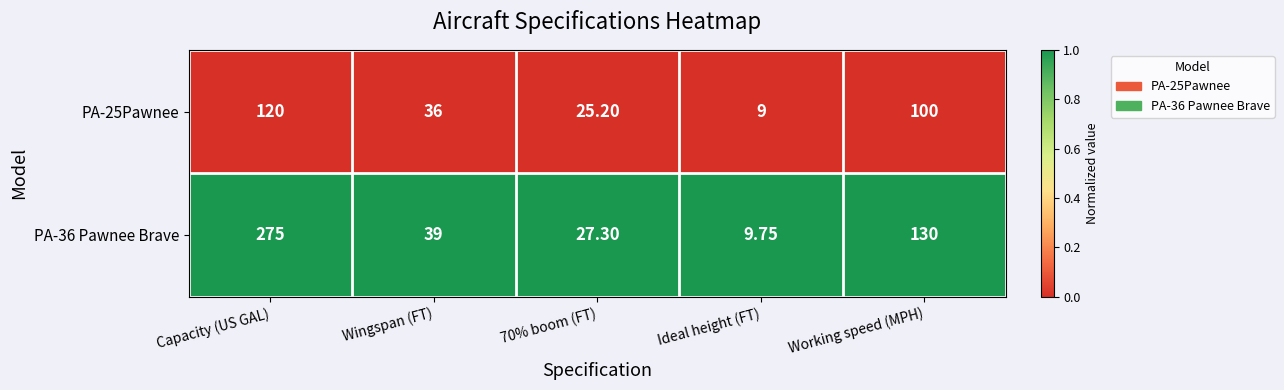

Which category has the highest value in the PA-36 Pawnee Brave series?

Capacity (US GAL)